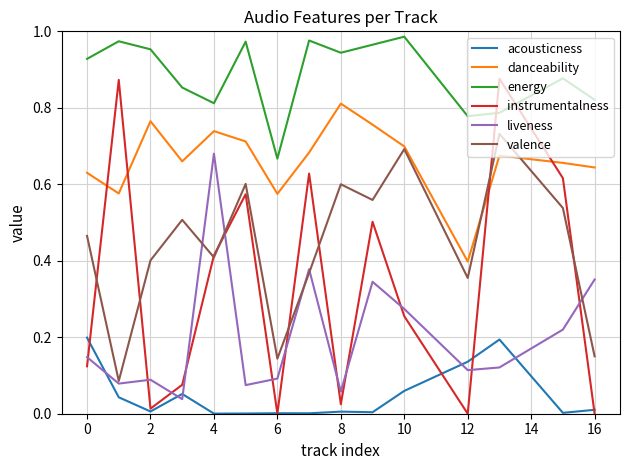

Which series has the largest total across all categories?

energy